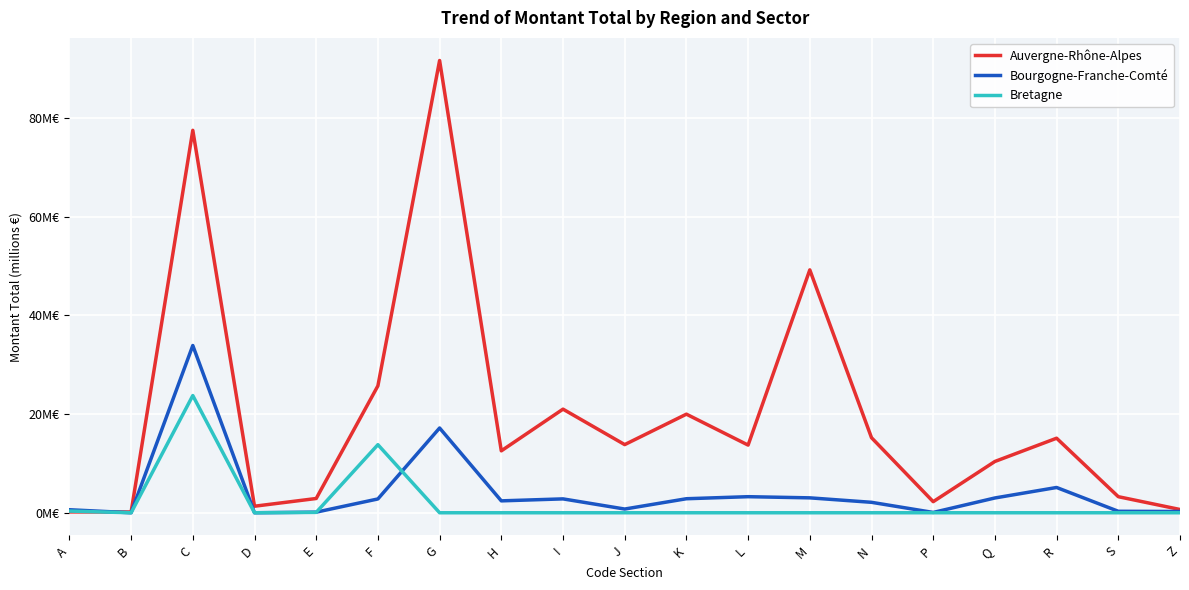

Does the chart have visible grid lines?

Yes